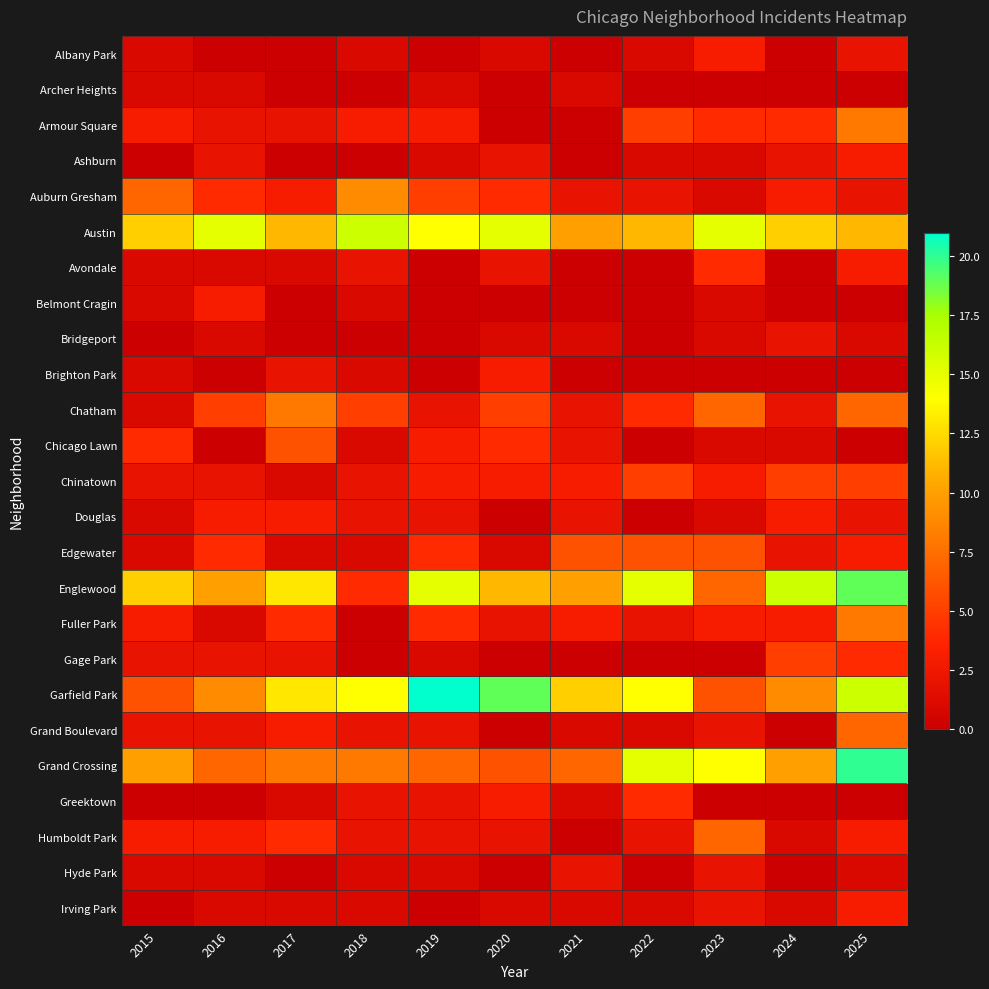

At which category is the sum across all series the highest?

2025